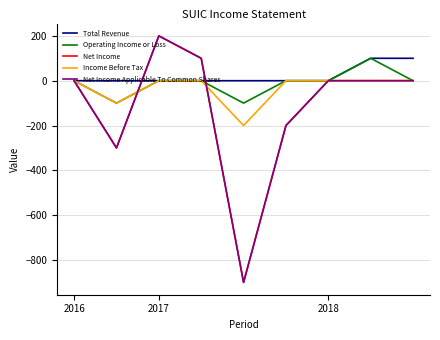

Does the chart have visible grid lines?

Yes